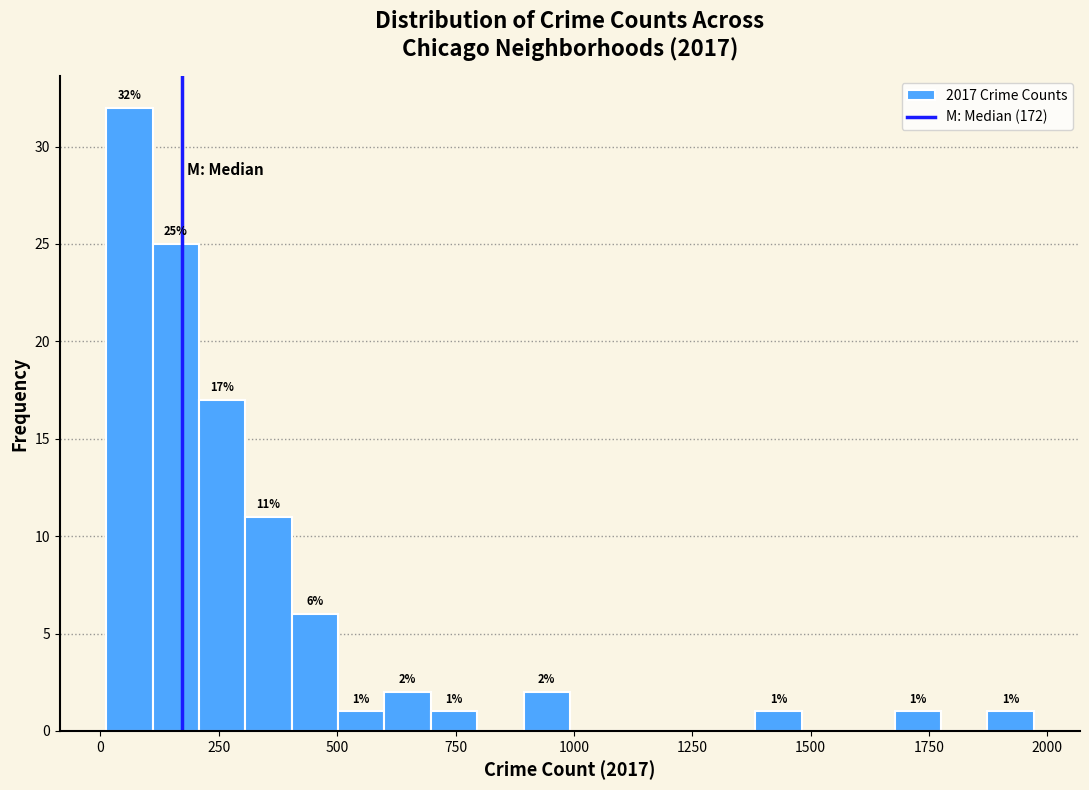

Read against the x-axis, roughly where is the centre of the tallest bar?

50